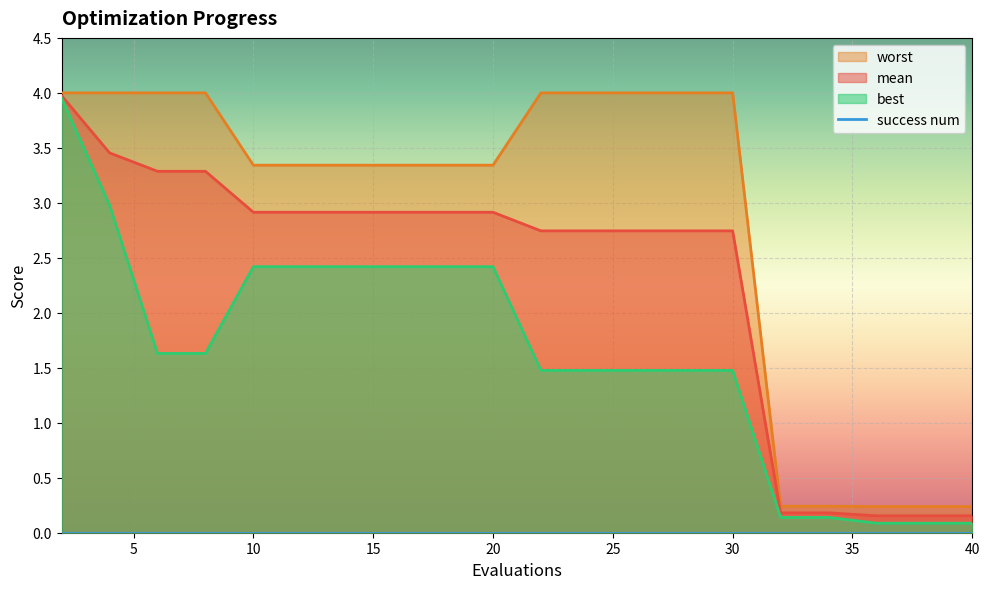

What is the value of the worst point at the 19th from the left?

0.2